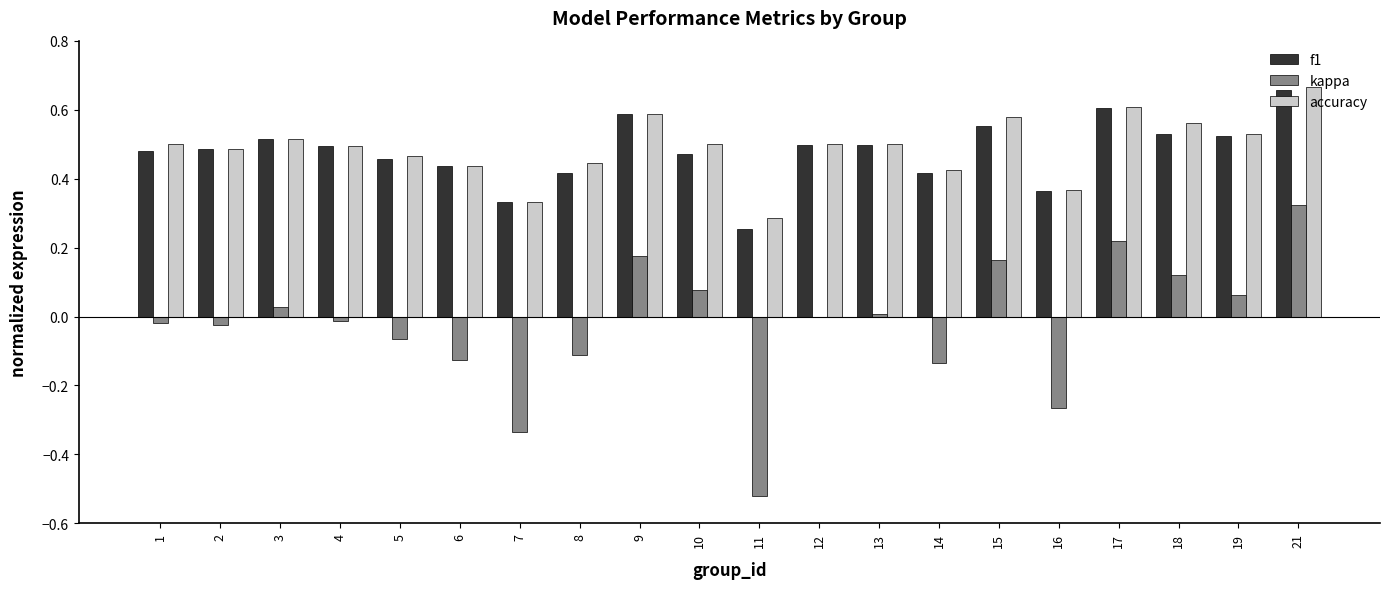

Count the number of data series in this chart.

3